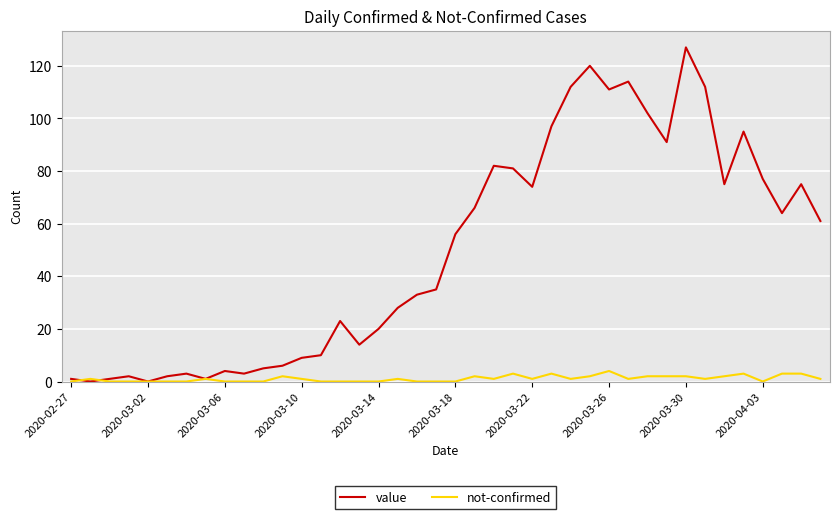

List the series in order of their peak value, lowest first.

not-confirmed, value